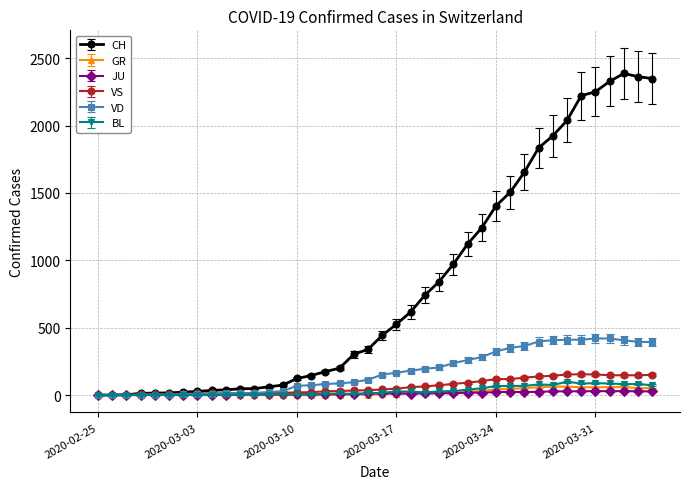

At how many categories does at least one series exceed 1598?

10